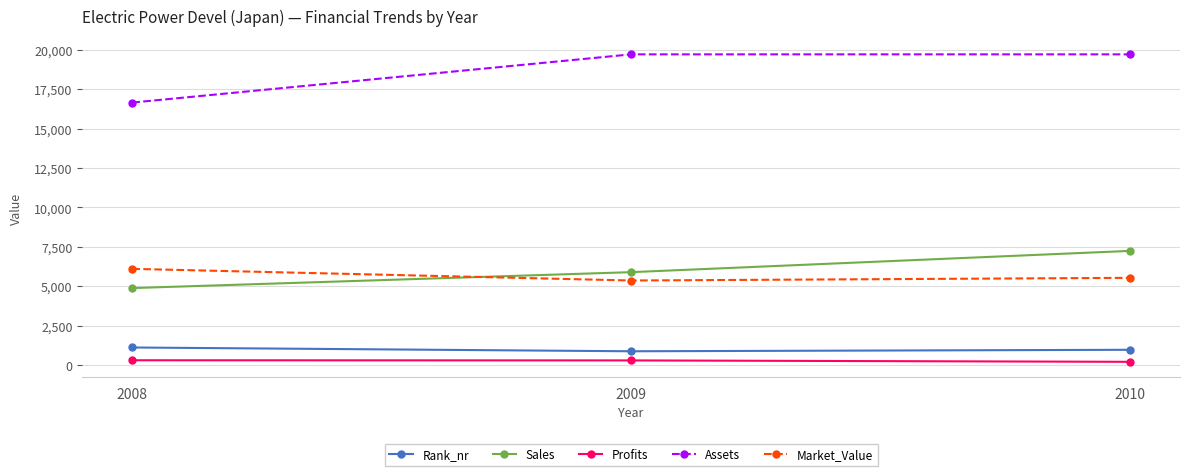

Rank the series by their maximum value, from highest to lowest.

Assets, Sales, Market_Value, Rank_nr, Profits